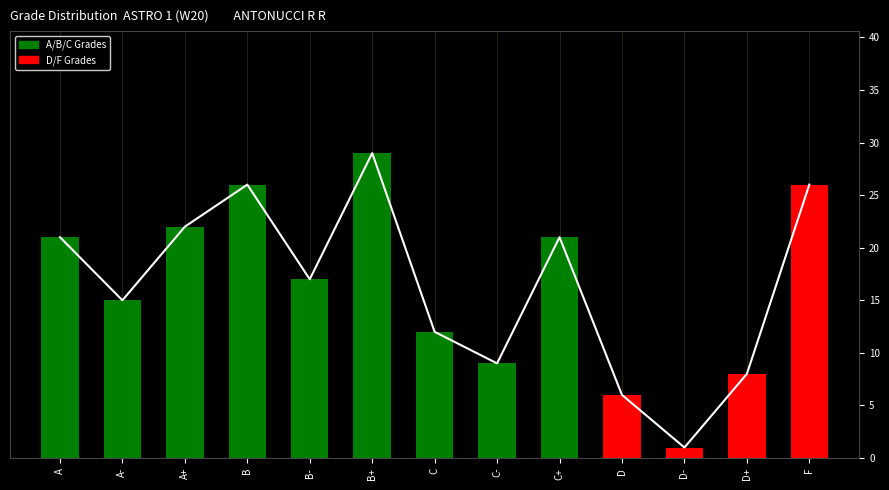

What position from the left is A?

1